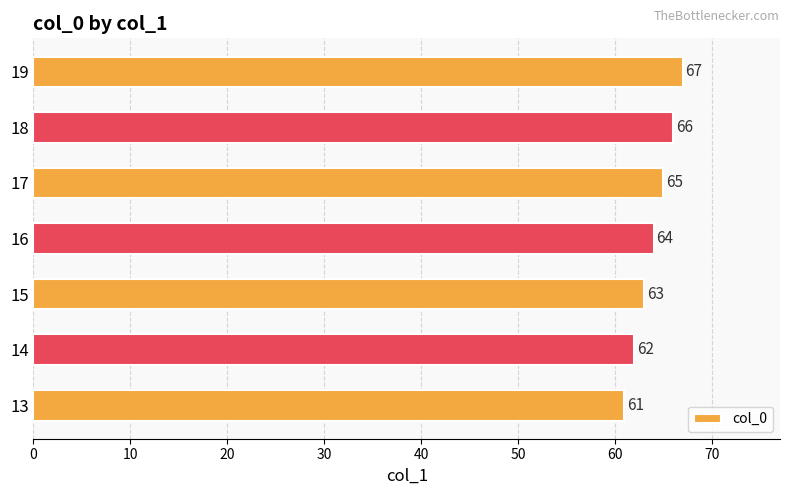

What is the smallest value displayed?

61